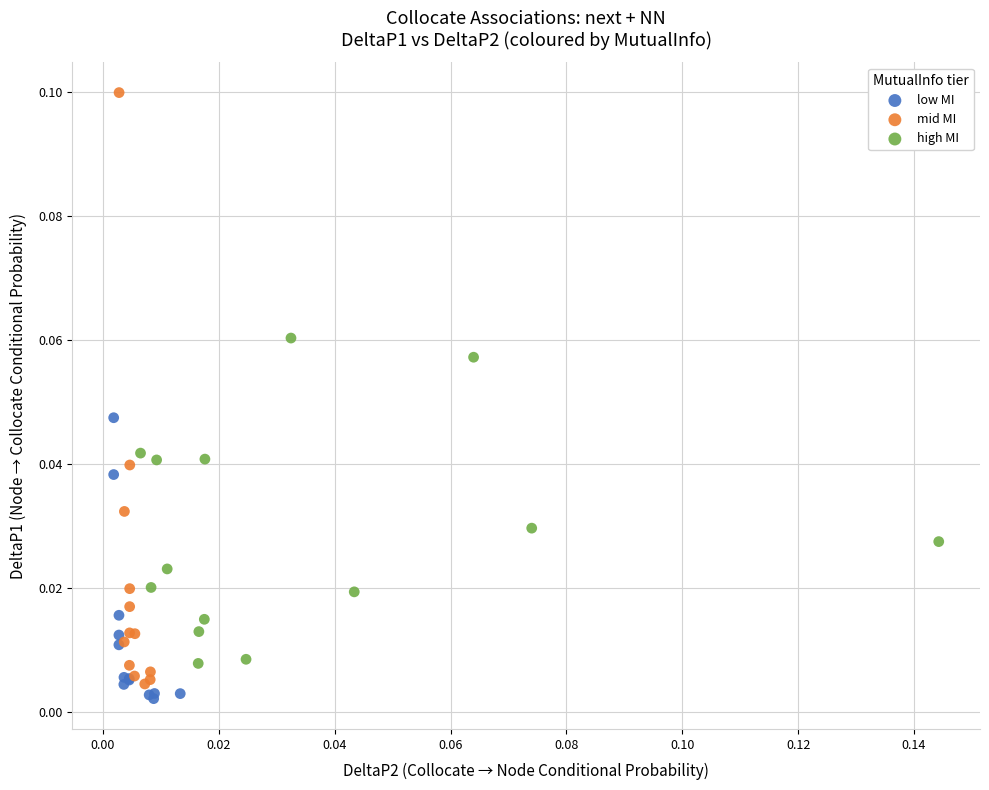

Which series reaches the maximum Y coordinate?

mid MI